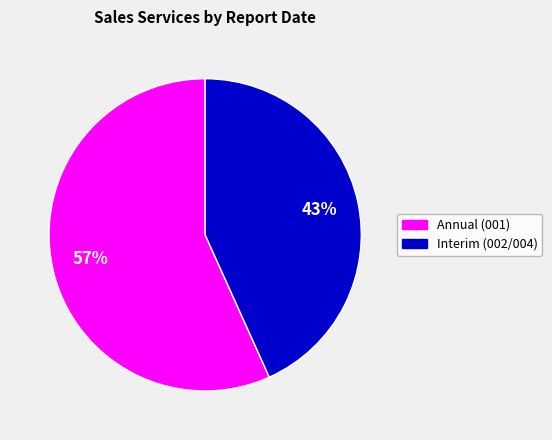

To the nearest percent, what is the average slice percentage?

50%